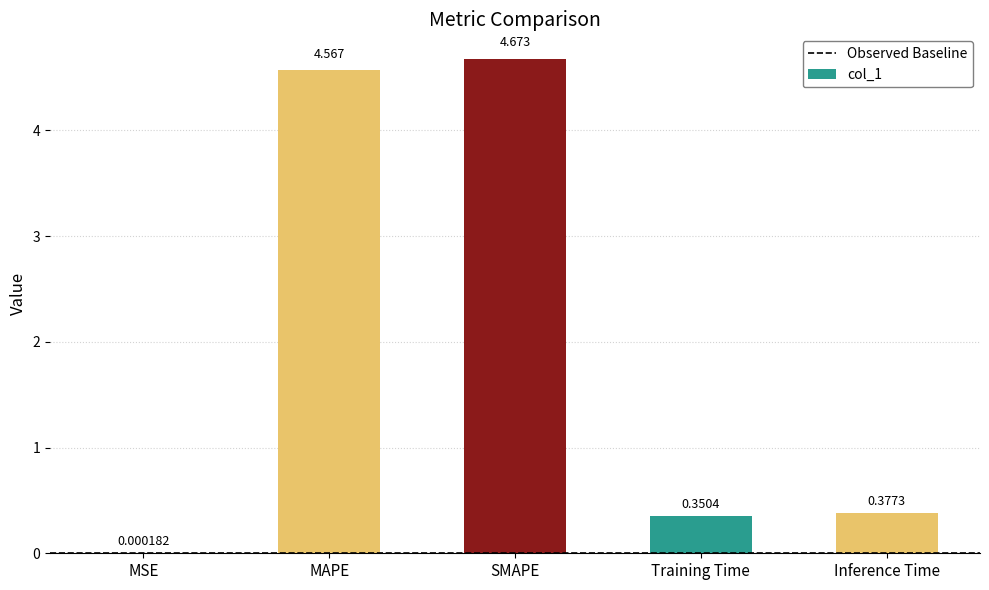

Which label corresponds to the largest value in the chart?

SMAPE